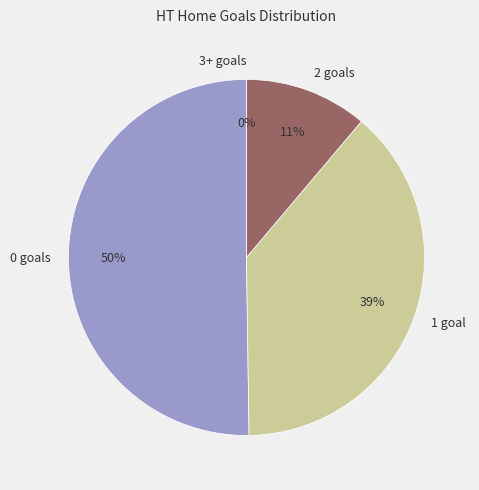

How many segments does this pie chart have?

4